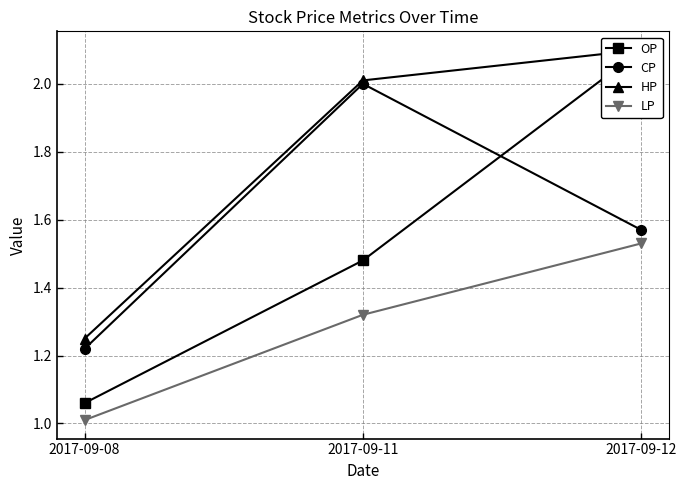

Which has a higher value, 2017-09-12 or 2017-09-08?

2017-09-12